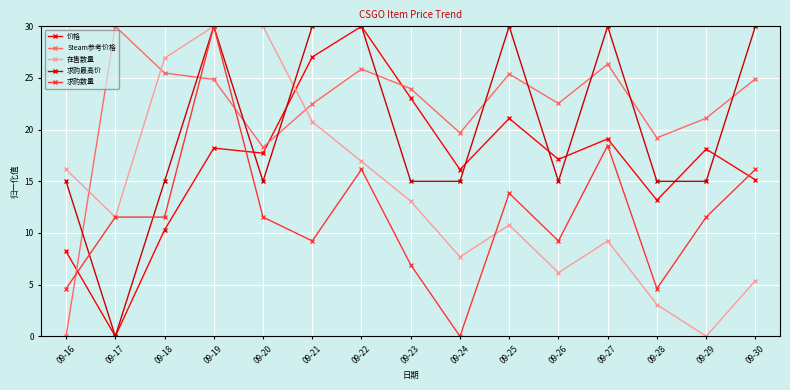

The Steam参考价格 series shows 32.1 at 09-29. True or false?

False